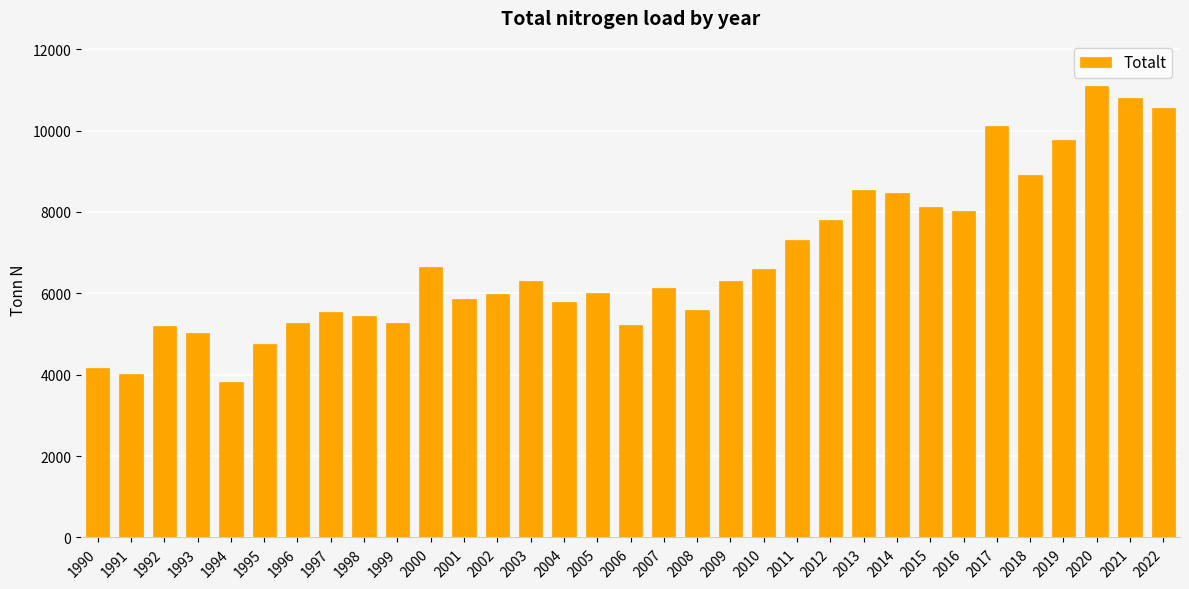

True or false: the data shows 5933 at 1994.

False